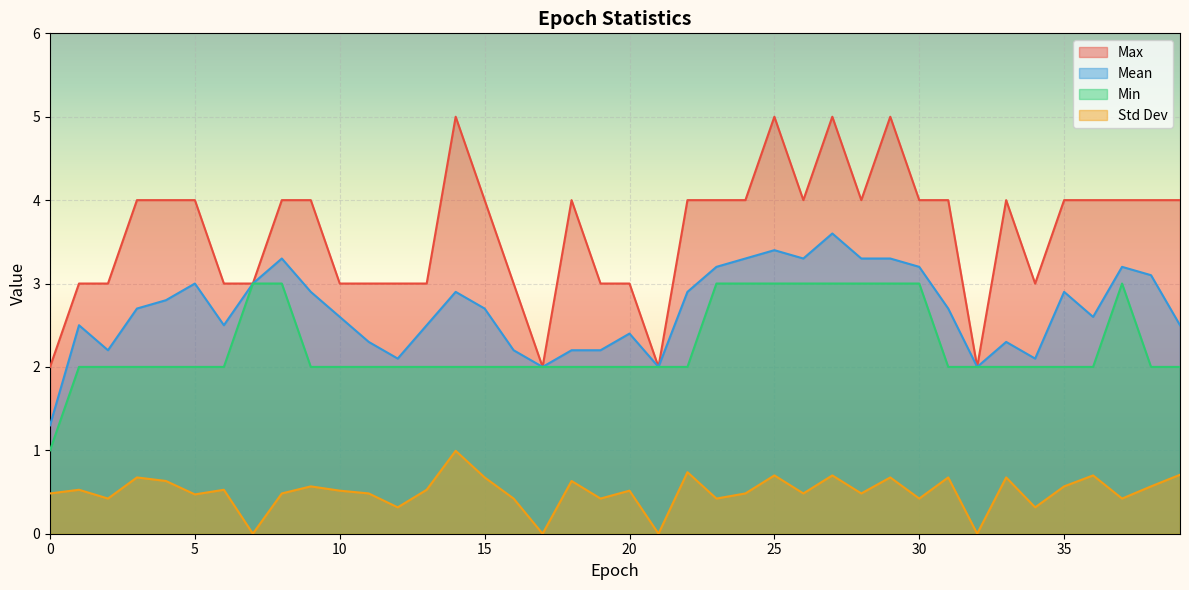

Which series has the largest range (max minus min)?

Max